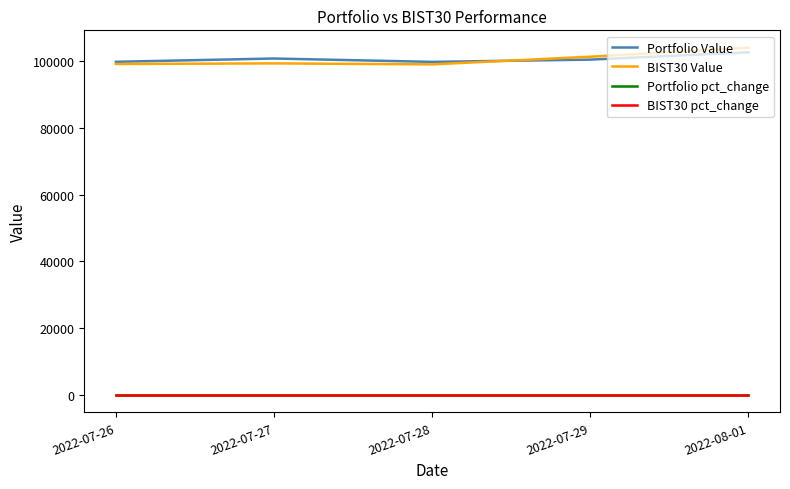

Does the chart have visible grid lines?

No